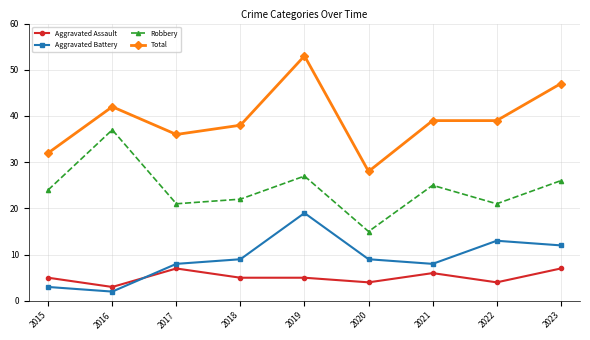

At which label does Total reach its minimum?

2020